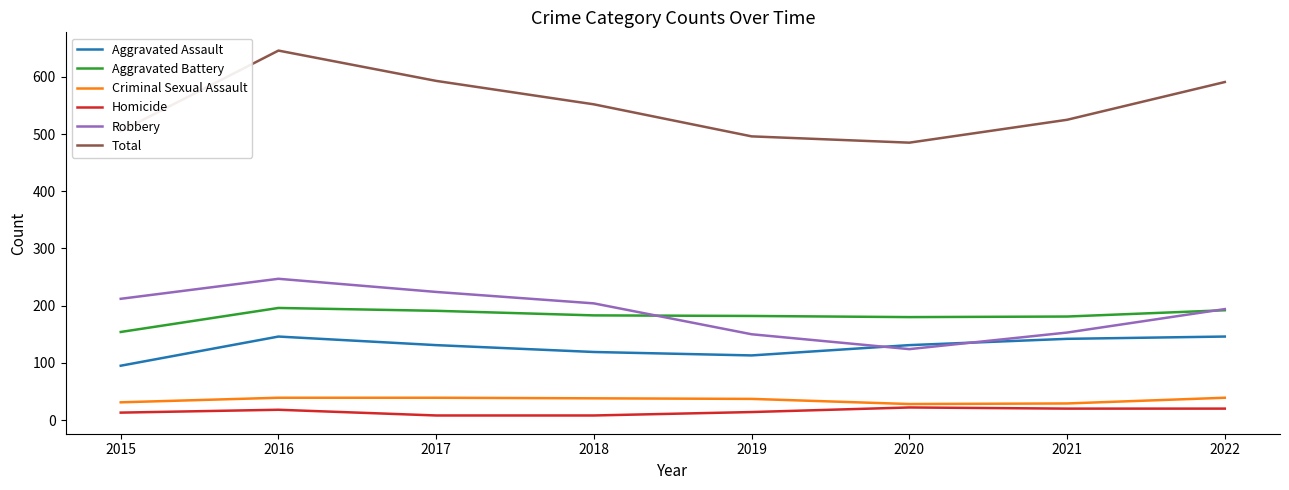

The Total series shows 646 at 2016. True or false?

True